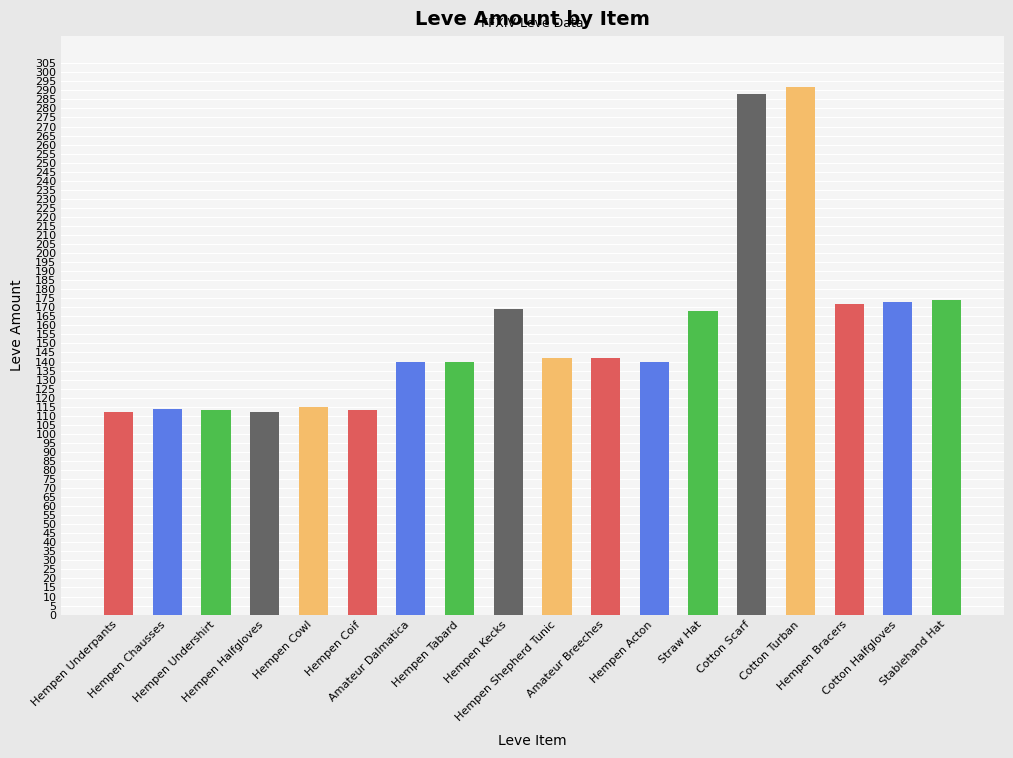

What is the label of the 16th bar from the left?

Hempen Bracers